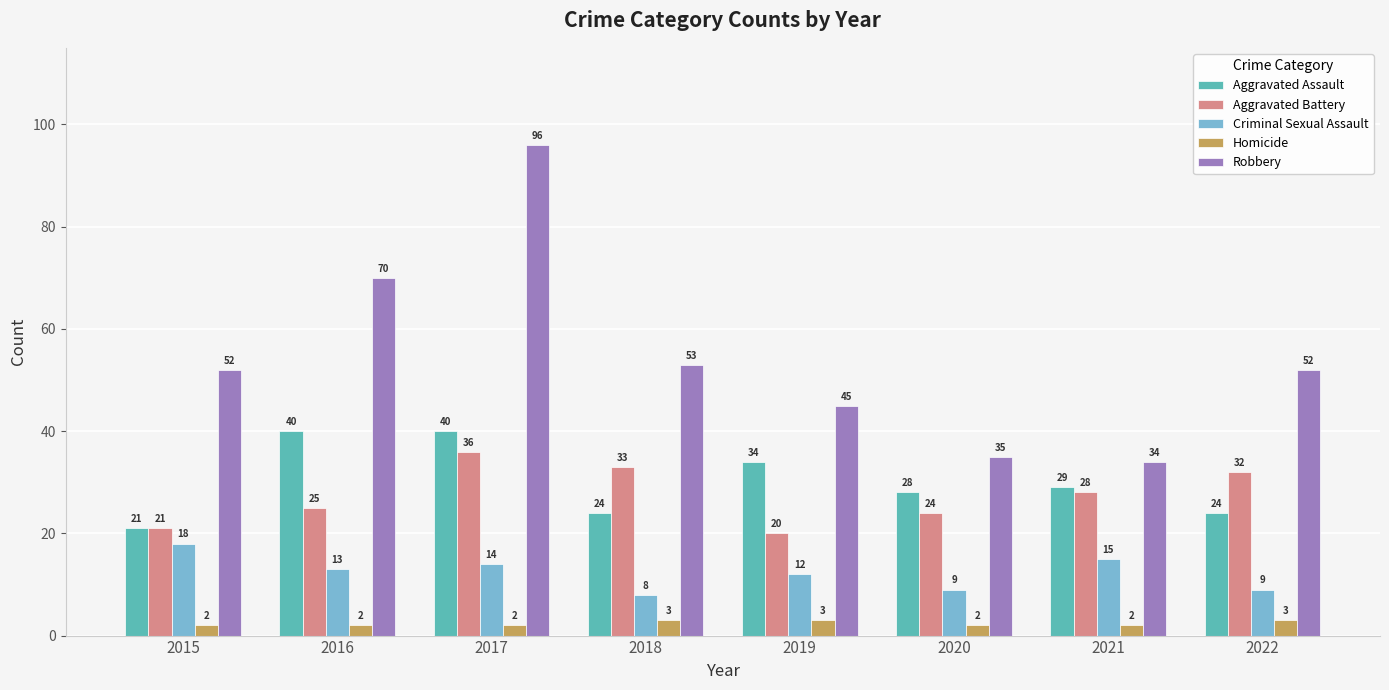

What is the sum of all Homicide values?

19